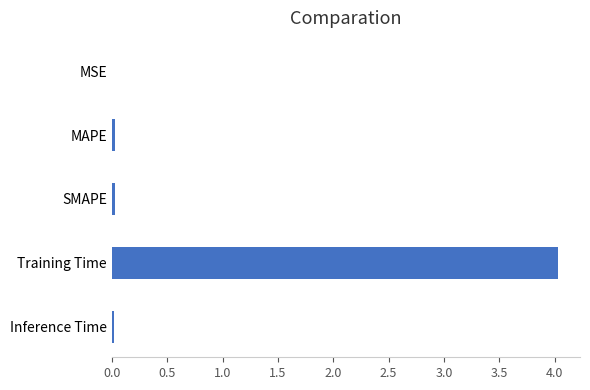

At which category does the chart reach its peak across all series?

Training Time